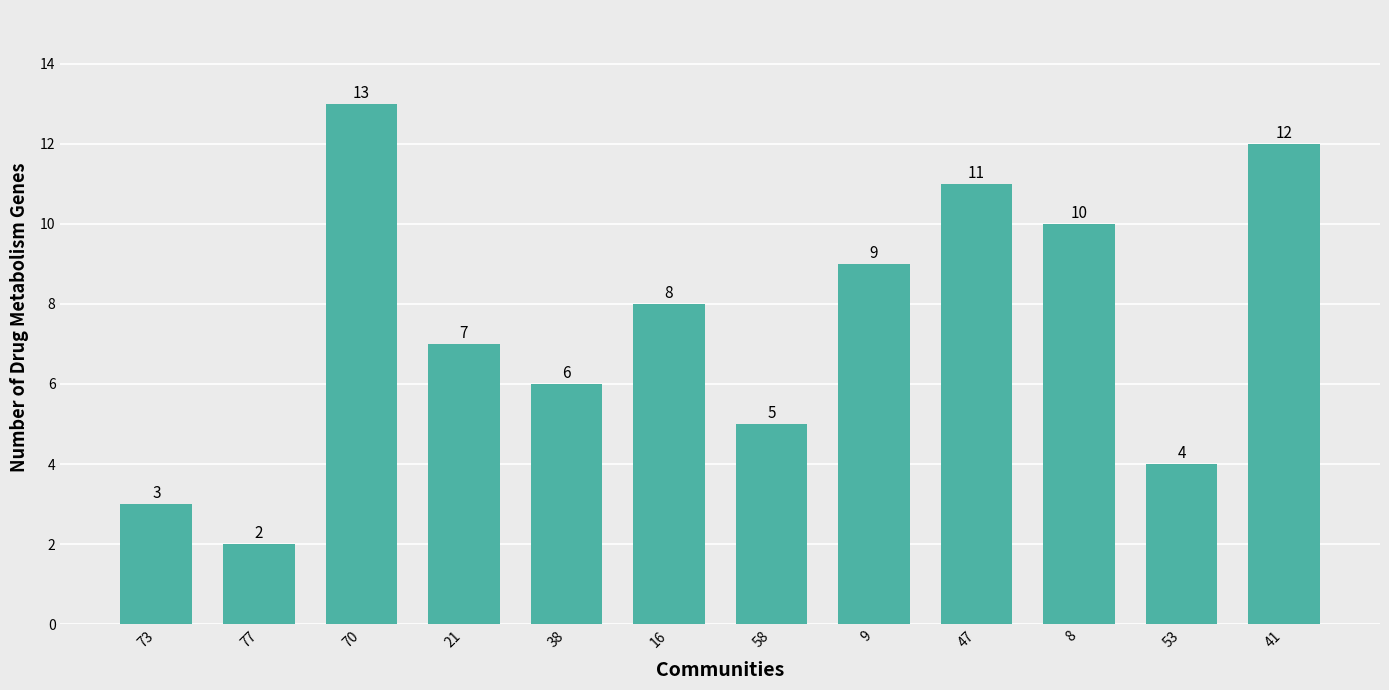

What is the label of the 4th bar from the right?

47